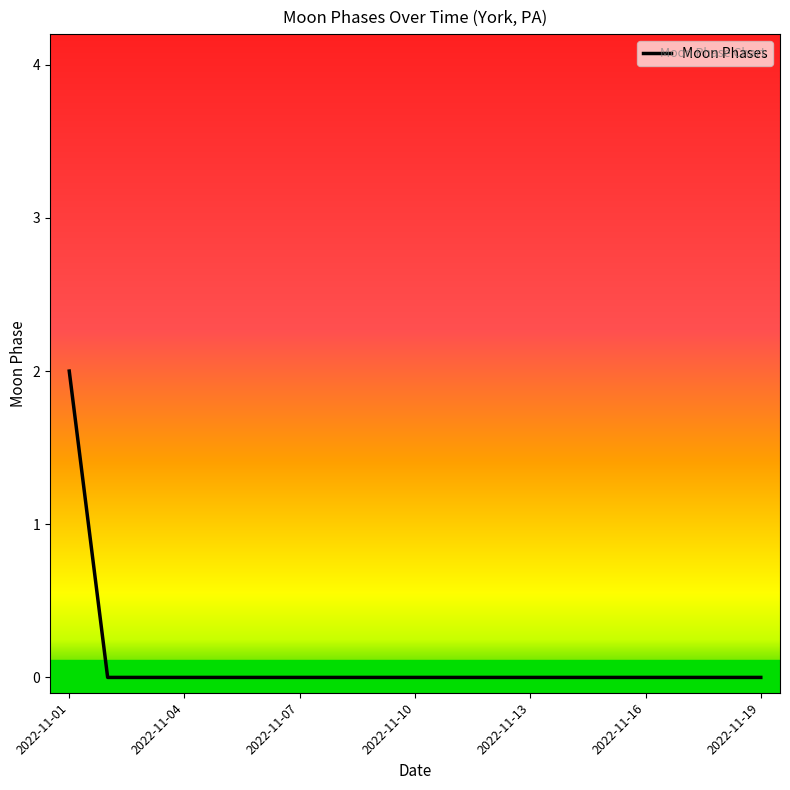

Does the chart display data point markers on the line(s)?

No